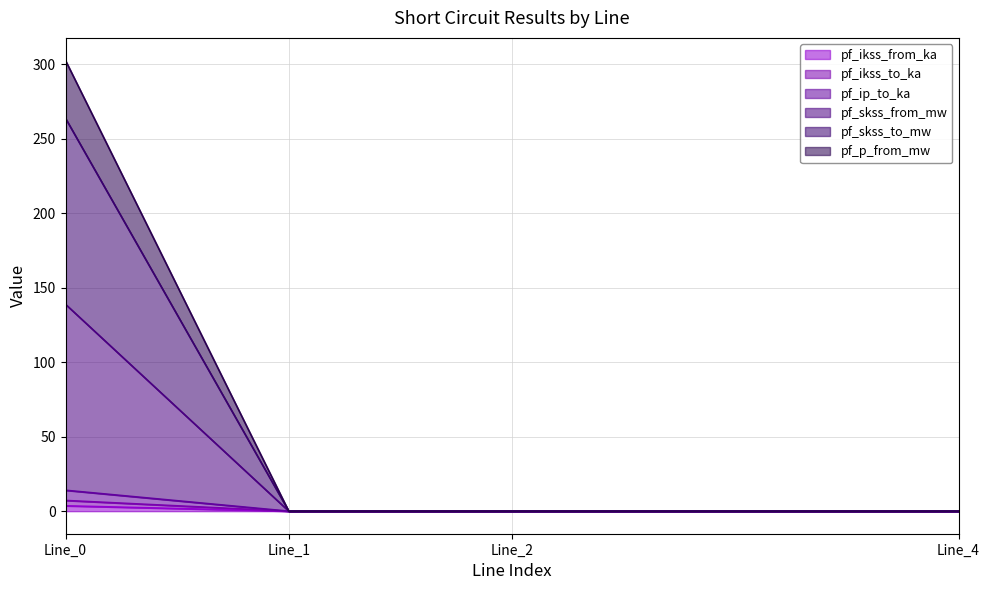

True or false: pf_skss_from_mw and pf_ikss_from_ka intersect in this chart.

False